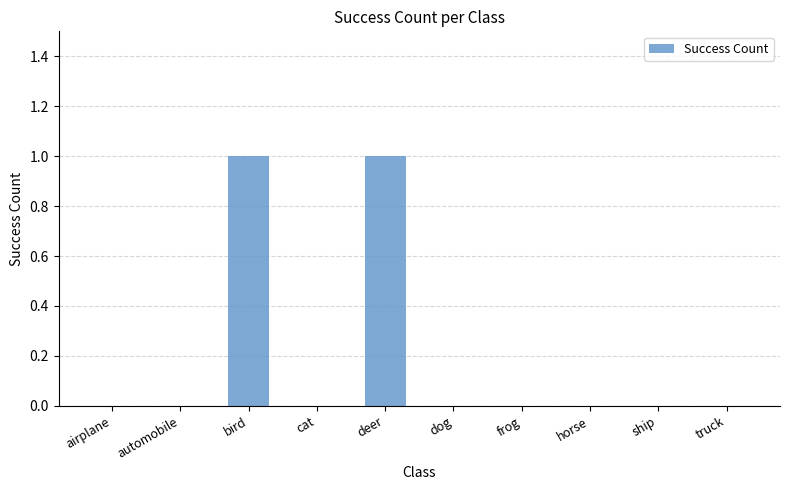

Is it true that the value at frog is 0?

True